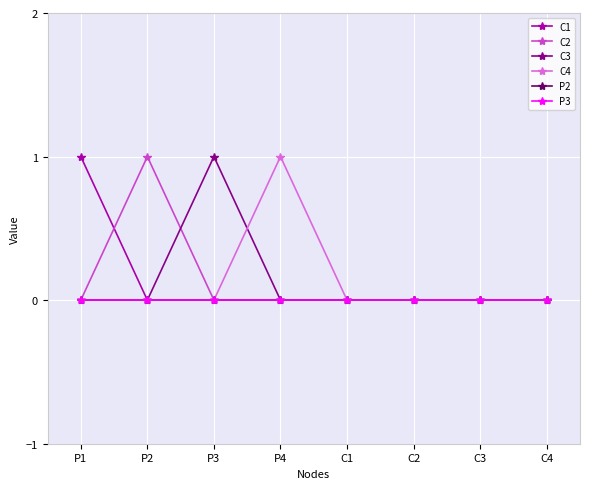

Does the chart have visible grid lines?

Yes